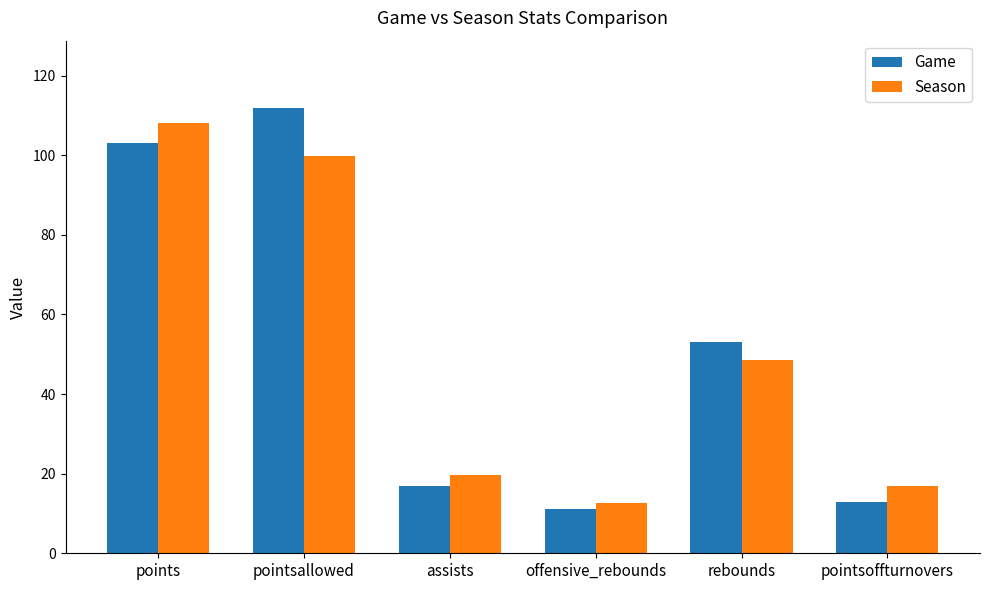

At how many categories does at least one series exceed 66?

2